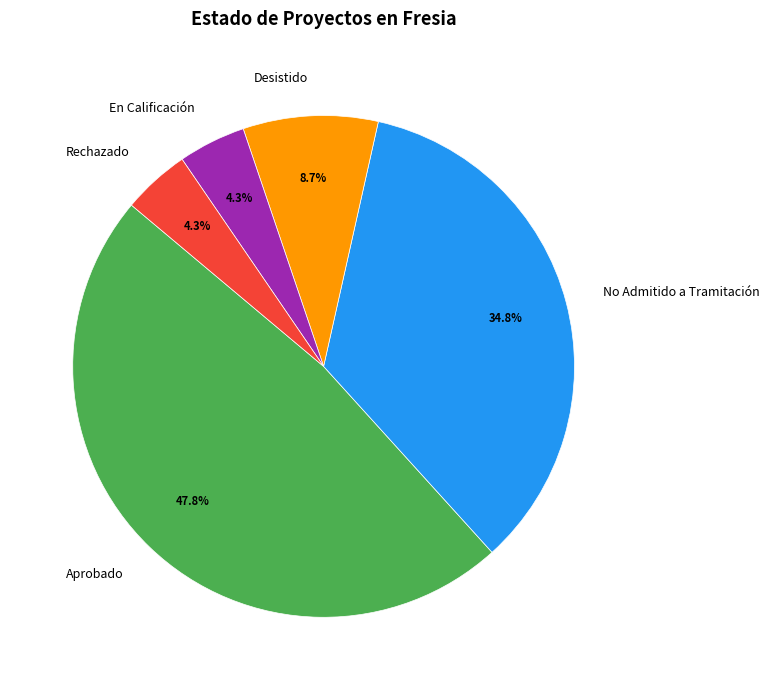

Is the sum of No Admitido a Tramitación and Aprobado greater than half?

Yes